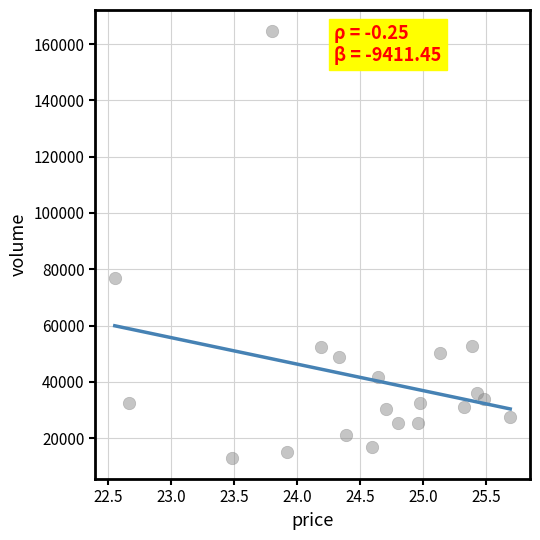

What is the range of Y values (max minus min)?

151495